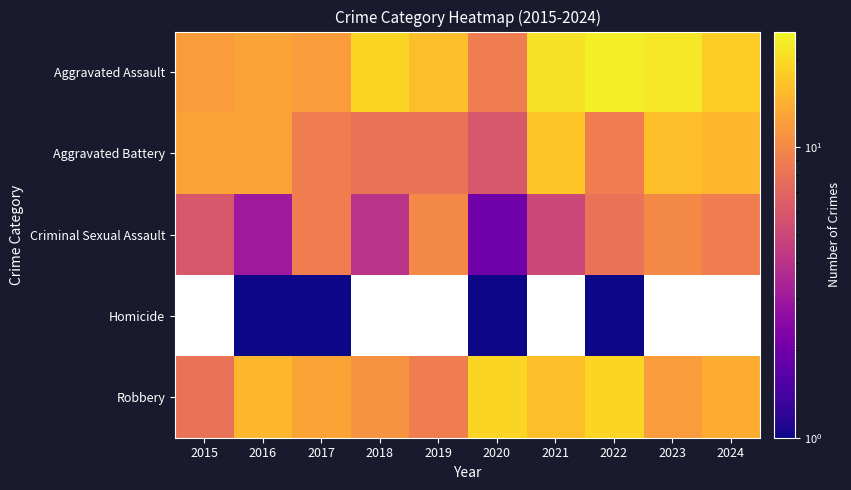

At which category is the sum across all series the highest?

2022